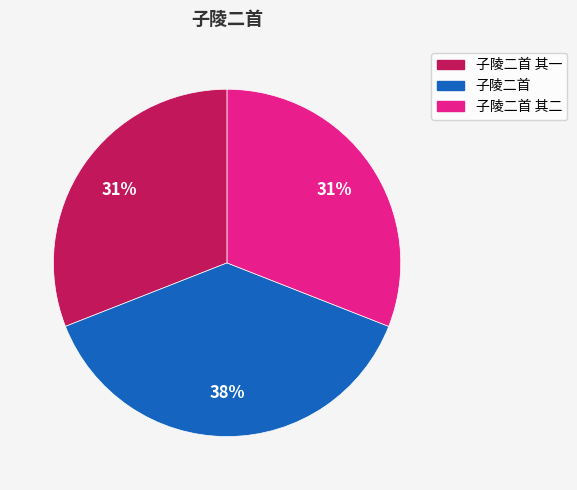

Count the number of slices in the pie.

3